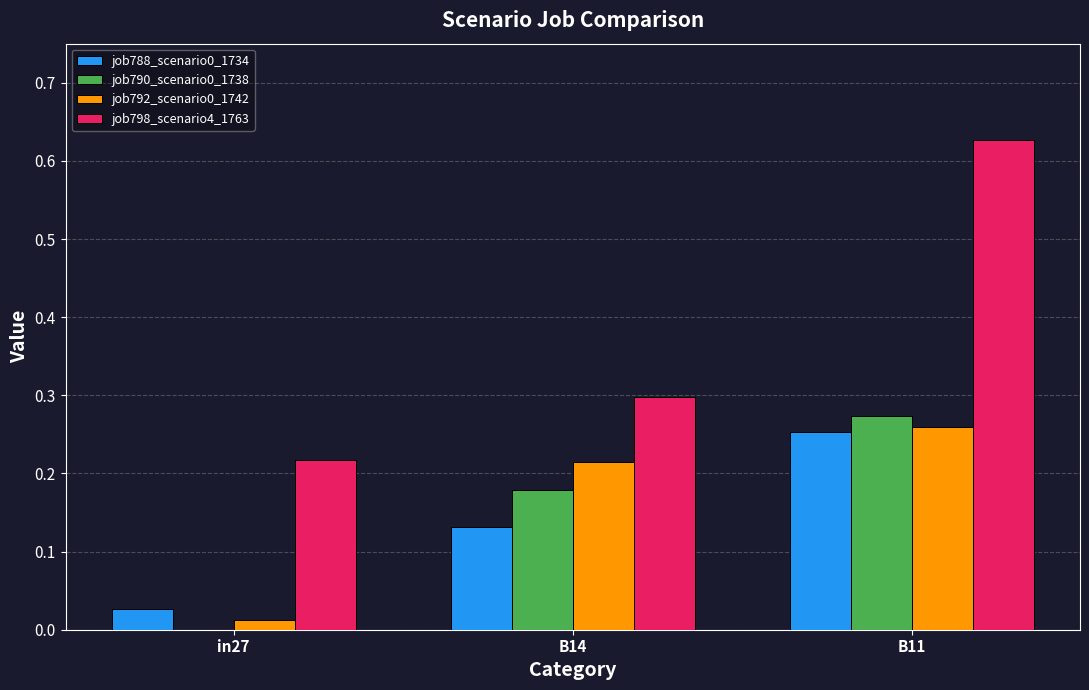

At which label does job790_scenario0_1738 reach its peak?

B11